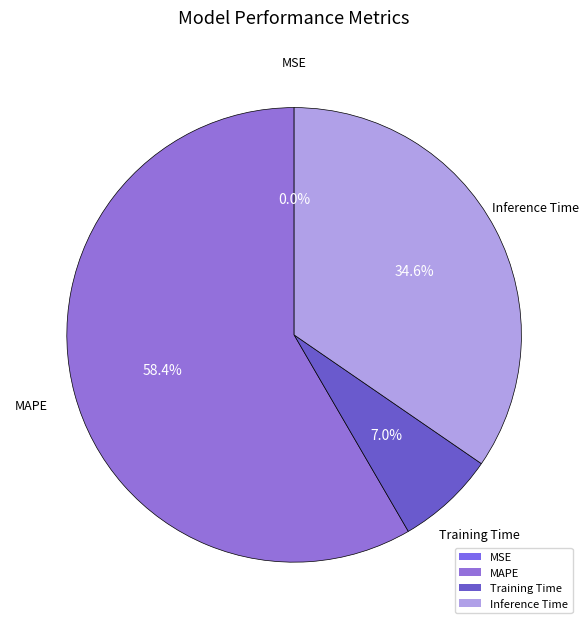

Combined, do Training Time and MAPE account for over 50%?

Yes